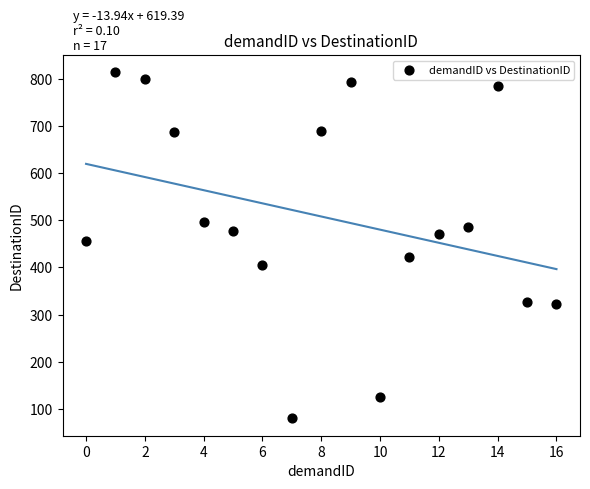

What Y value in the scatter plot is closest to 446?

456